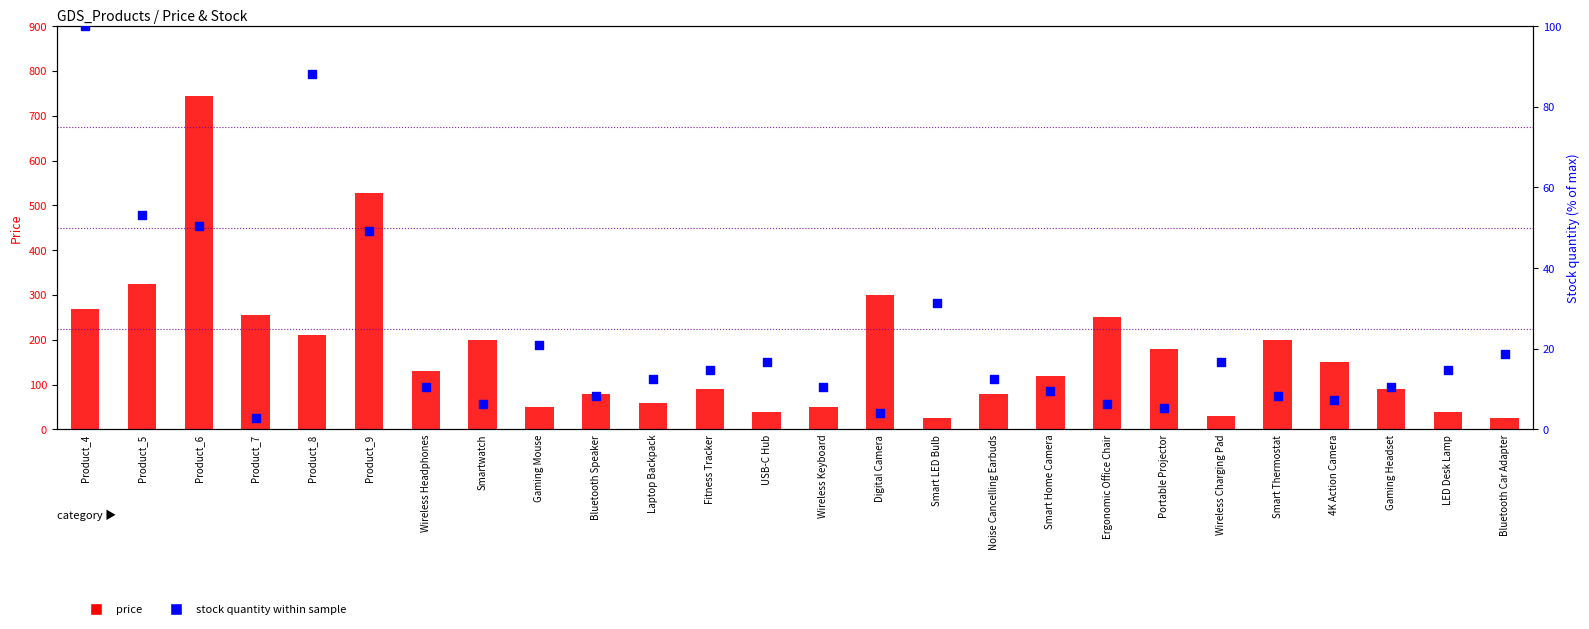

Which series has the widest spread of Y values?

price